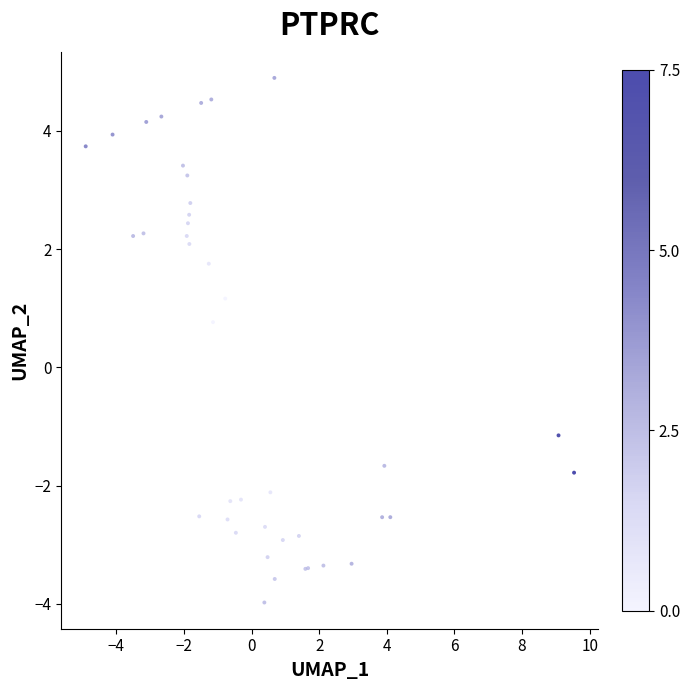

What Y value in the scatter plot is closest to 0?

0.8